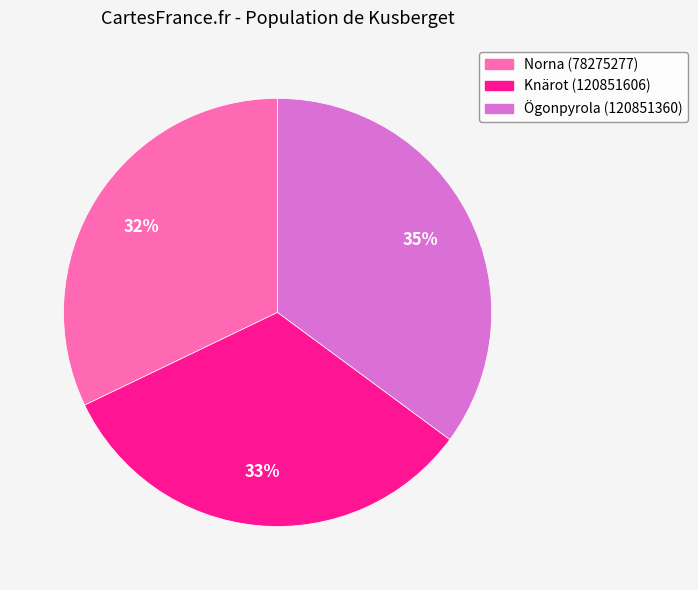

Count the number of slices in the pie.

3